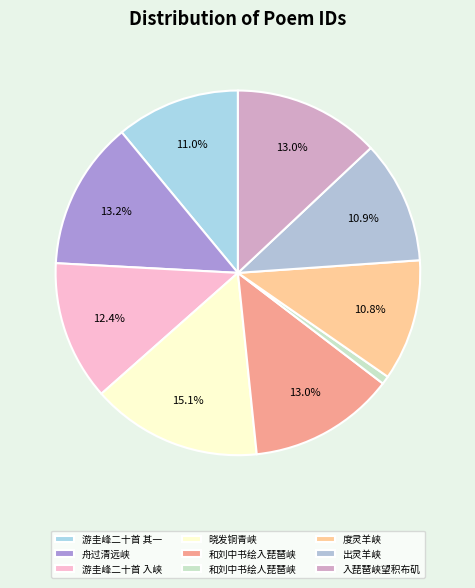

How many slices are in this pie chart?

9